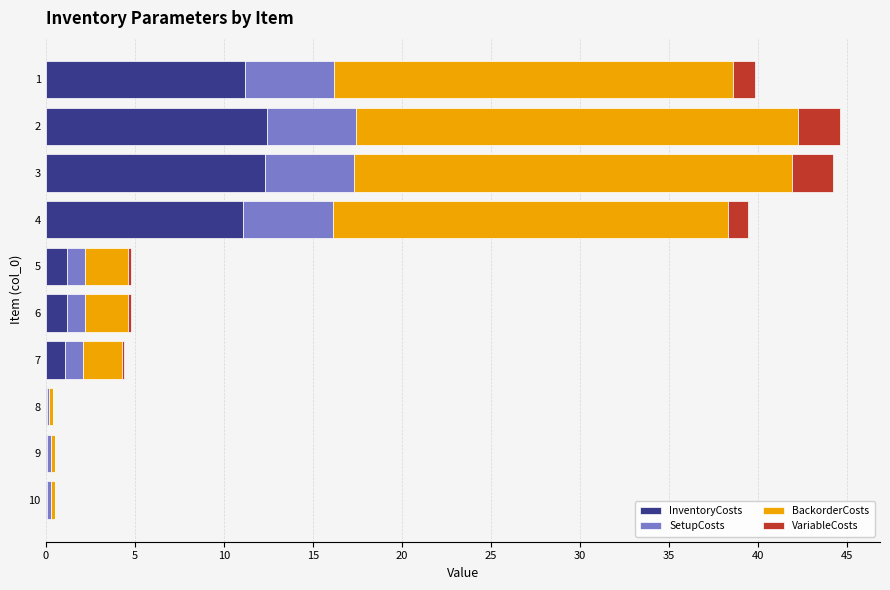

How many data points does each series have?

10